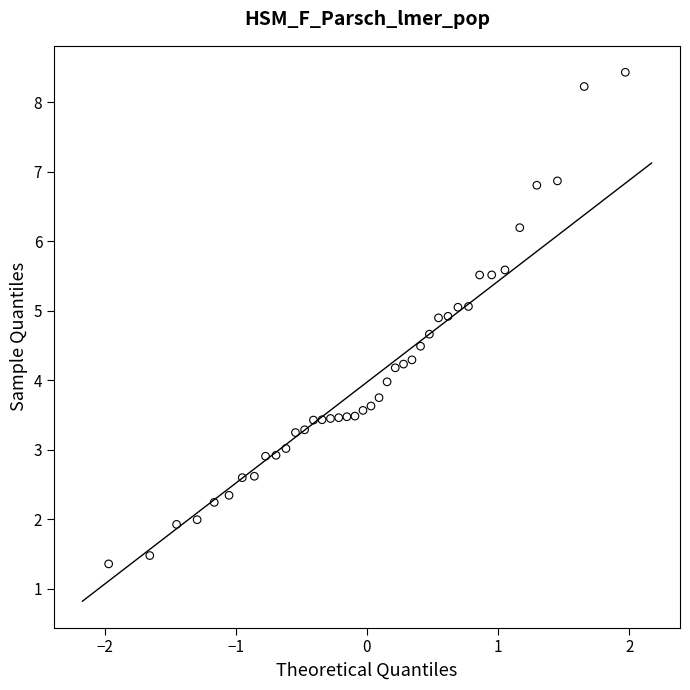

What is the range of X values (max minus min)?

3.9